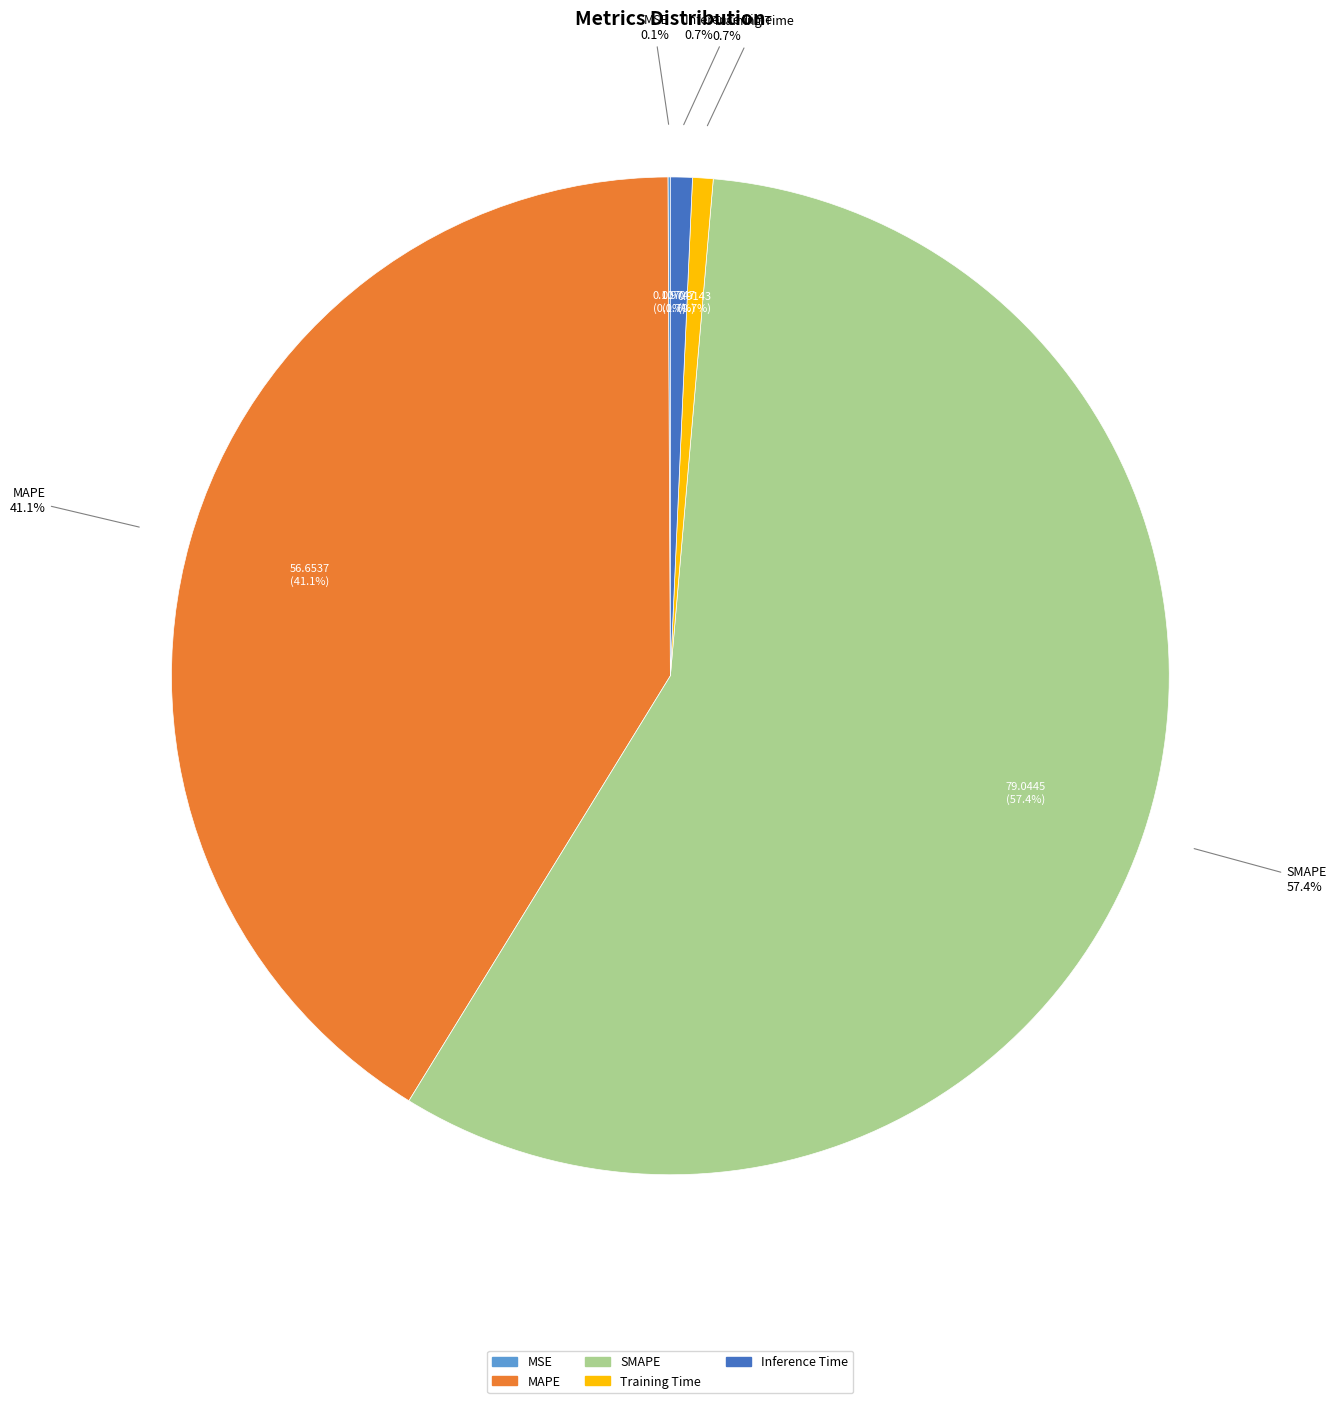

Do MSE and SMAPE together represent more than half of the pie?

Yes